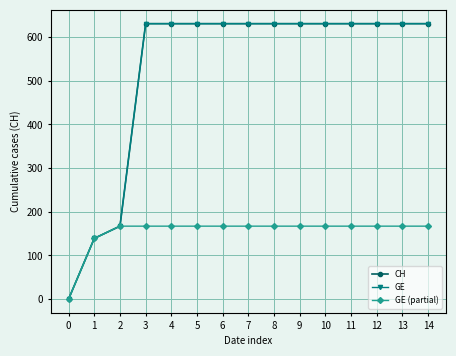

Is this an area chart (filled region under the line)?

No